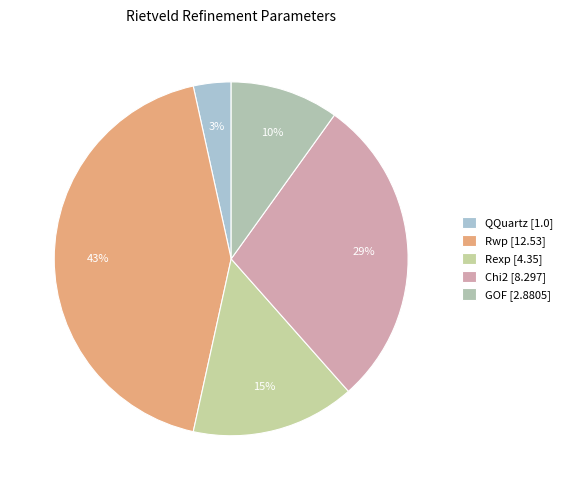

How many segments does this pie chart have?

5